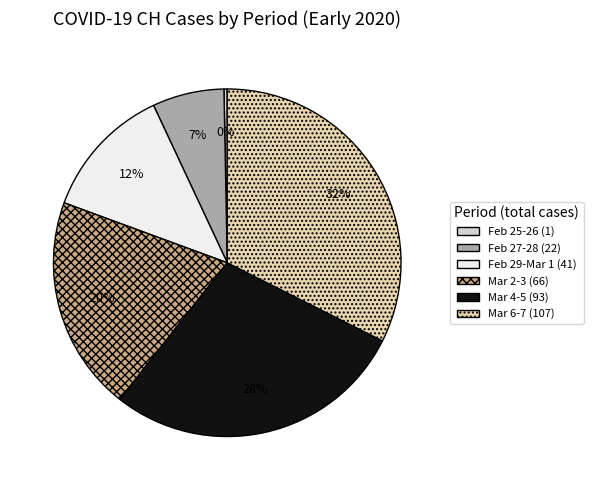

To the nearest percent, what is the average slice percentage?

17%